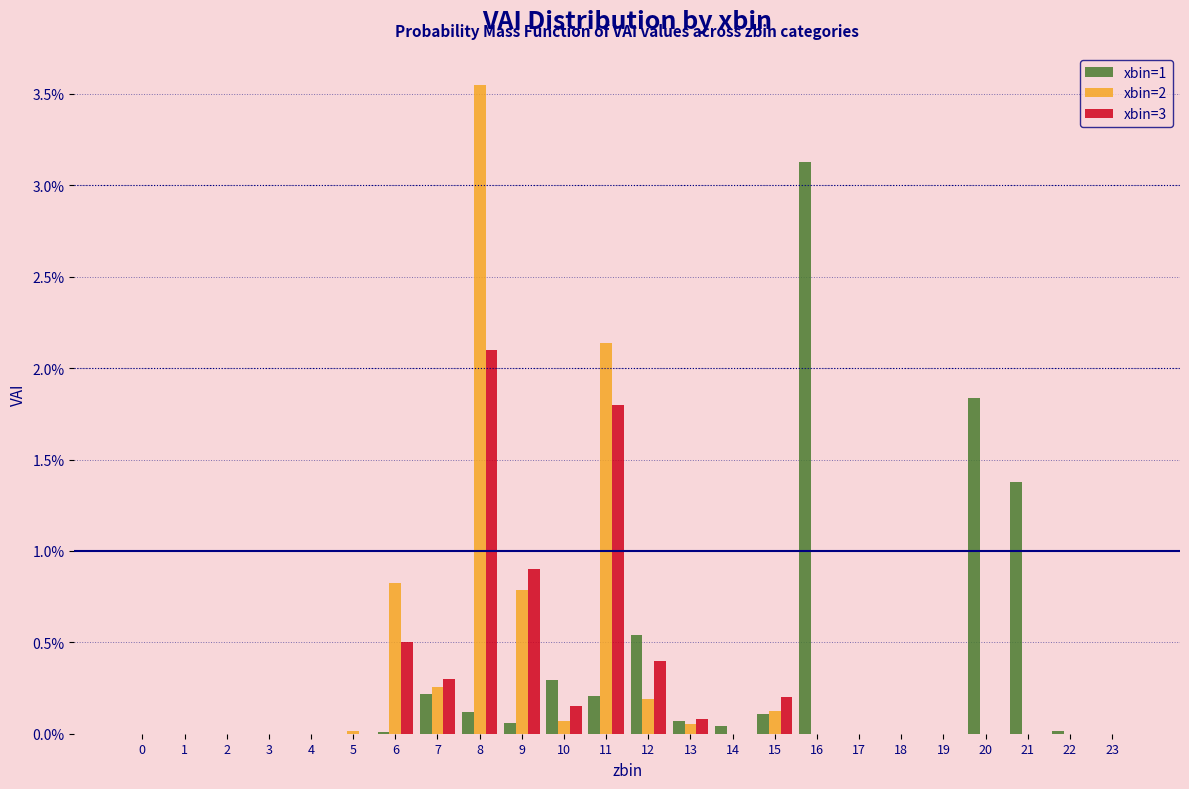

At which label is xbin=3 closest to 1?

9